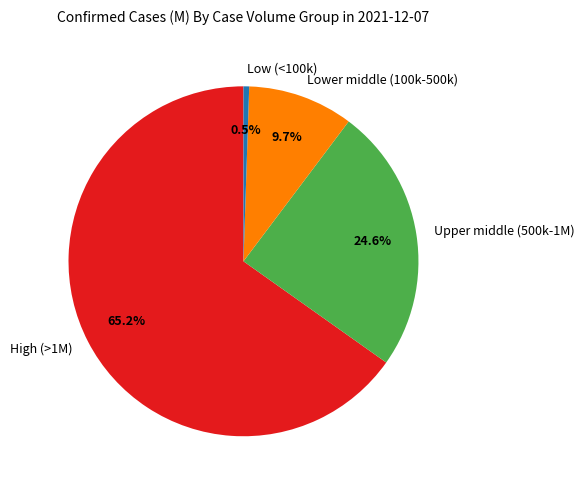

Is the sum of Upper middle (500k-1M) and Lower middle (100k-500k) greater than half?

No